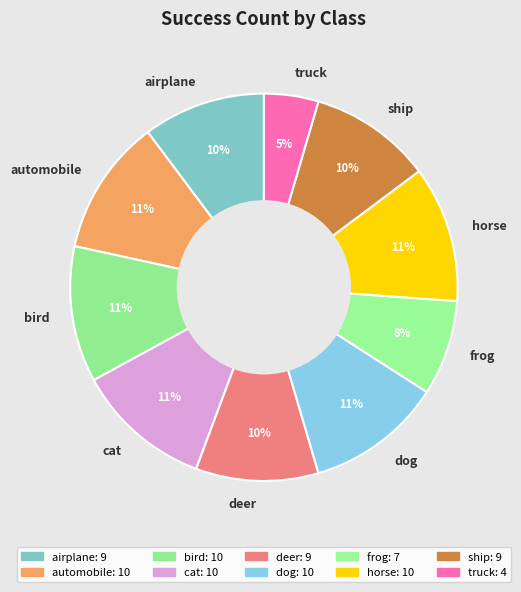

To the nearest percent, what percentage of the pie is horse?

11%